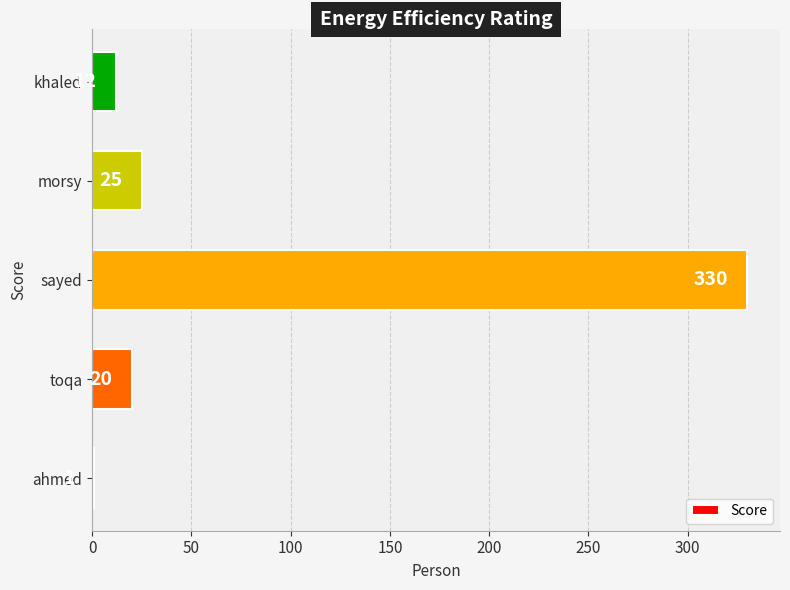

Count the number of data series in this chart.

1